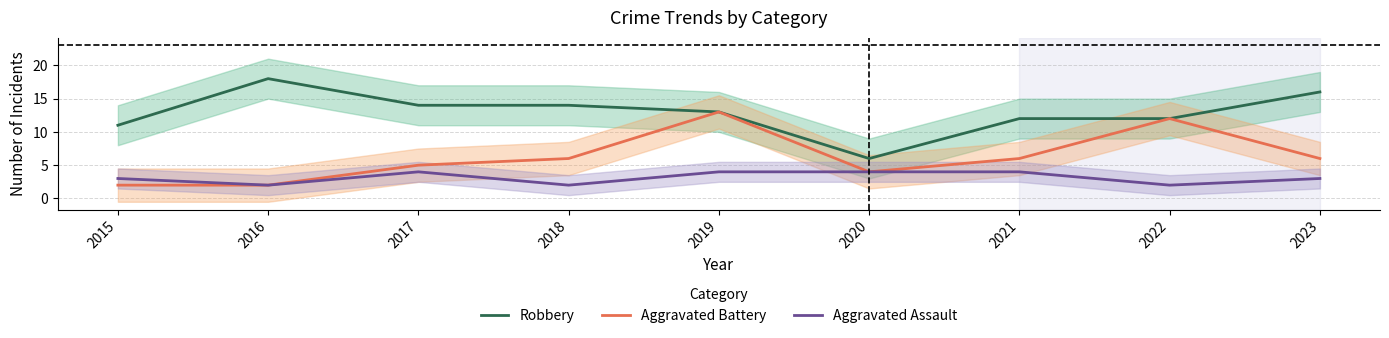

What is the value of the Aggravated Battery point at the 6th from the left?

4